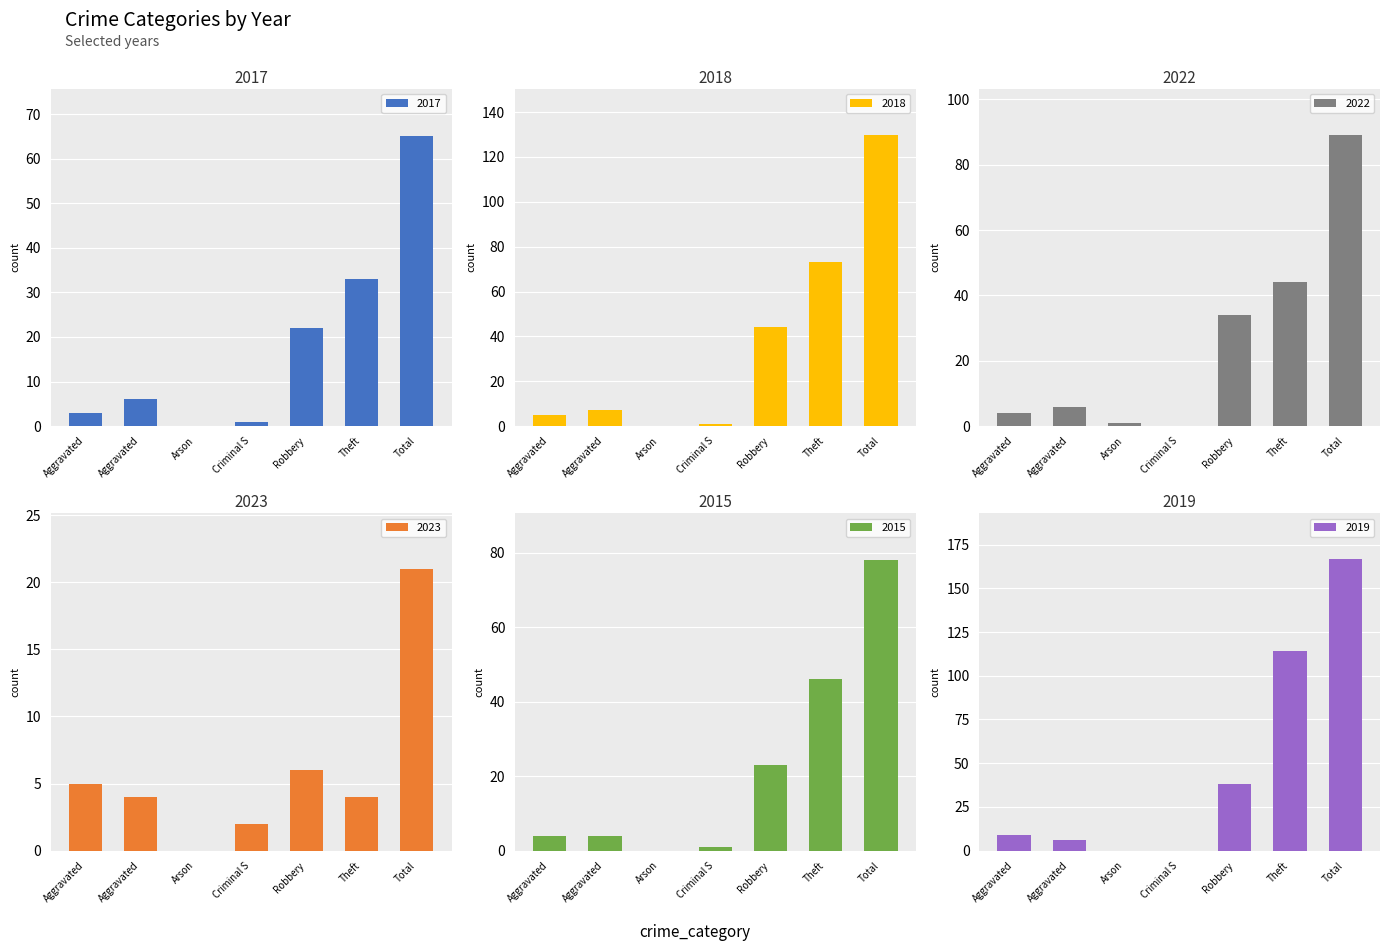

Is the value of 2019 at Criminal S greater than the value of 2018 at Aggravated?

No